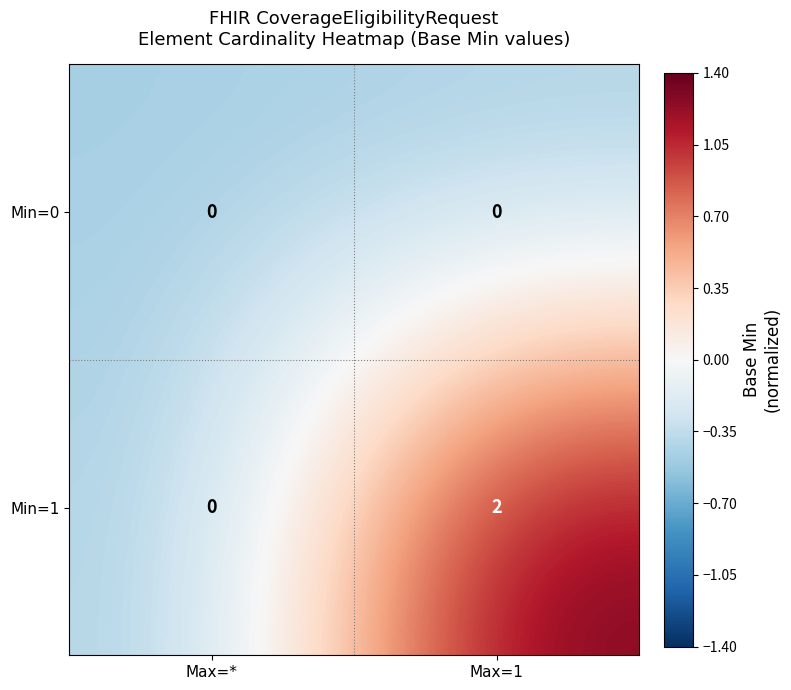

Where is Min=1 nearest to the value 1?

Max=*